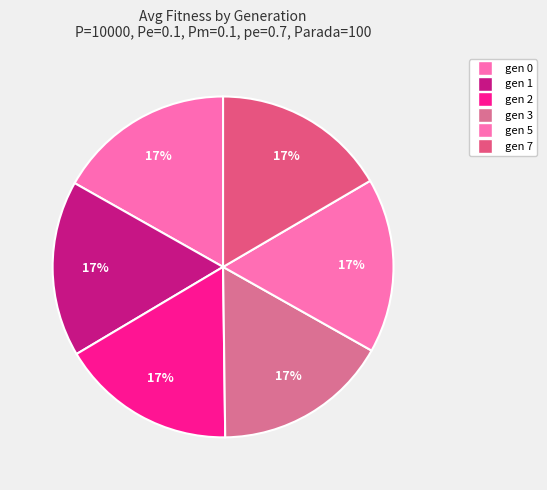

Which slice is the largest?

gen 0